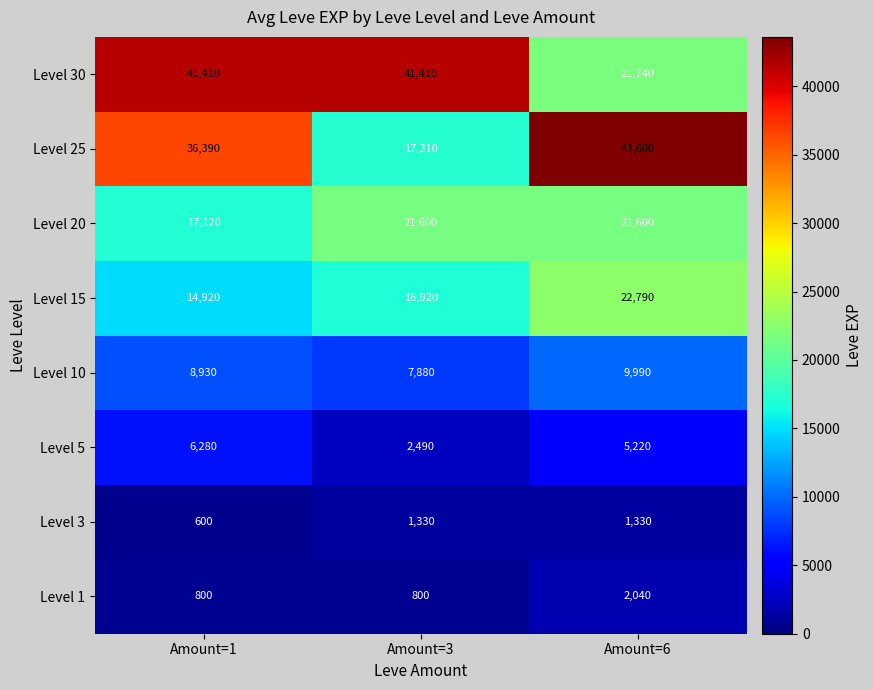

Which series has the widest spread of values?

Level 25